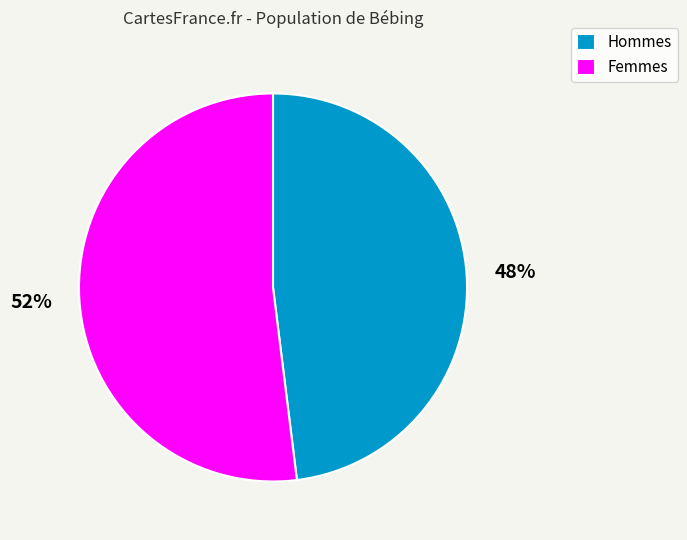

Rank the categories by value from lowest to highest.

Hommes, Femmes